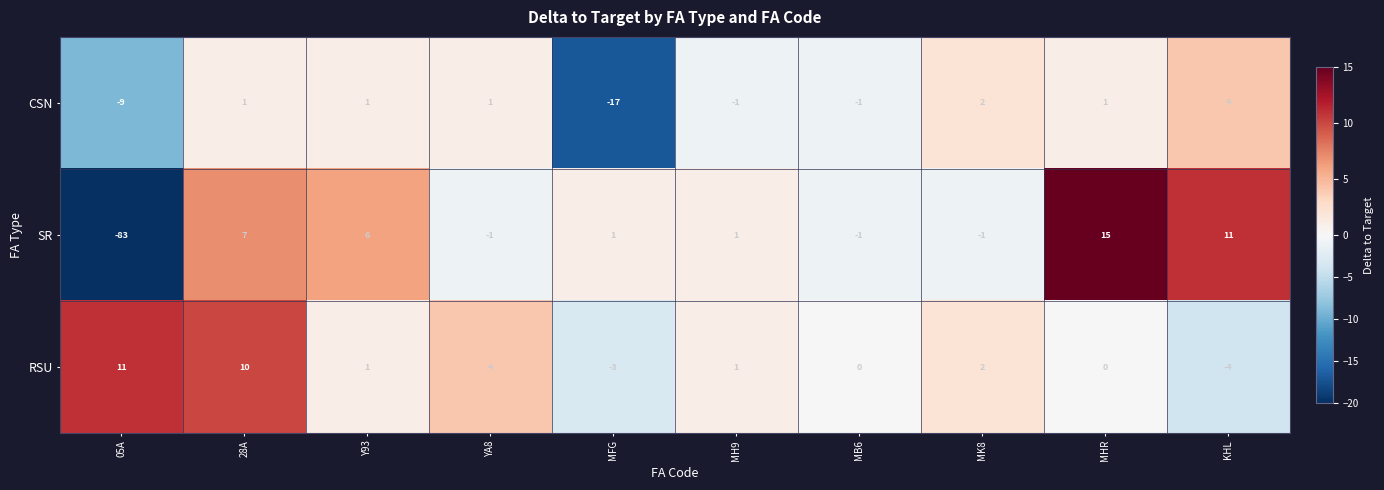

What is the difference between the SR values at 28A and MK8?

8